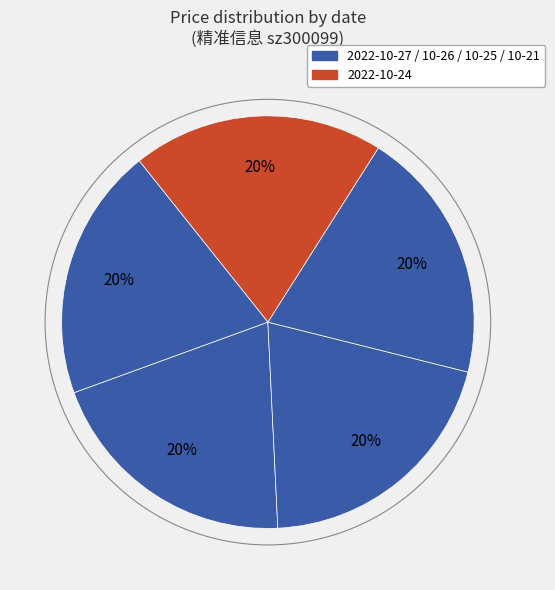

Count the number of slices in the pie.

5